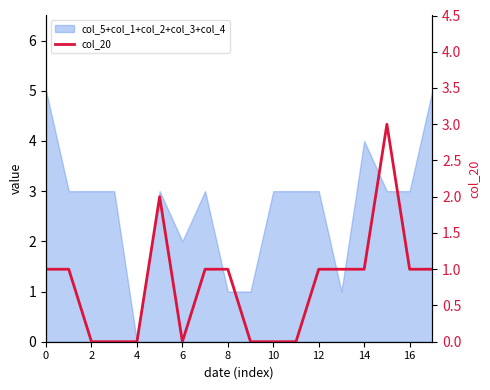

Is it true that the value at 14 is 1?

True